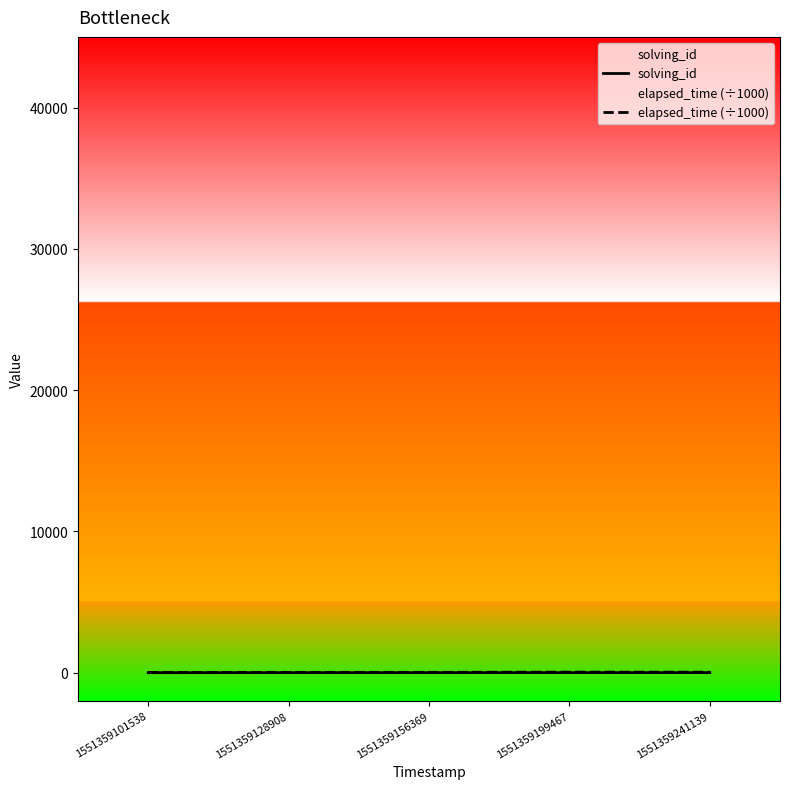

List the labels in order of solving_id value, largest first.

1551359241139, 1551359199467, 1551359156369, 1551359128908, 1551359101538